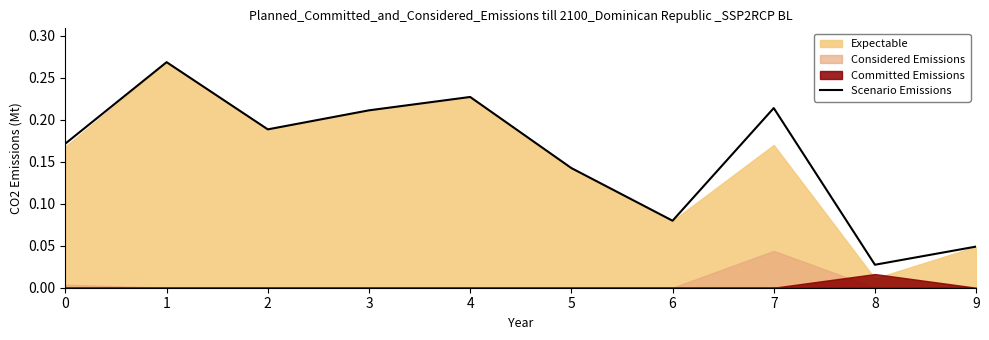

Which label corresponds to the largest value in the chart?

1